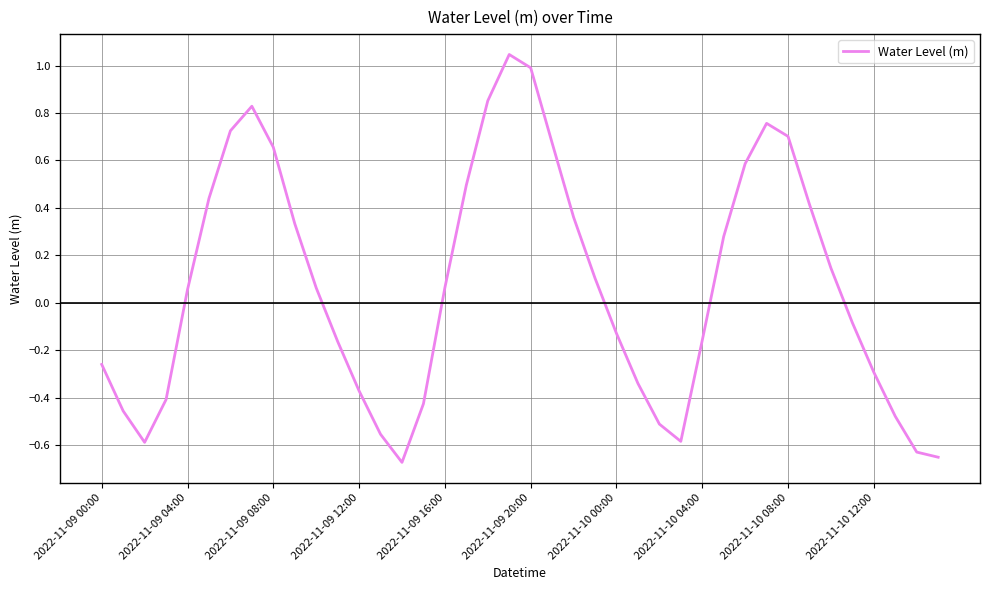

Where does the data first go above 0?

2022-11-09 04:00